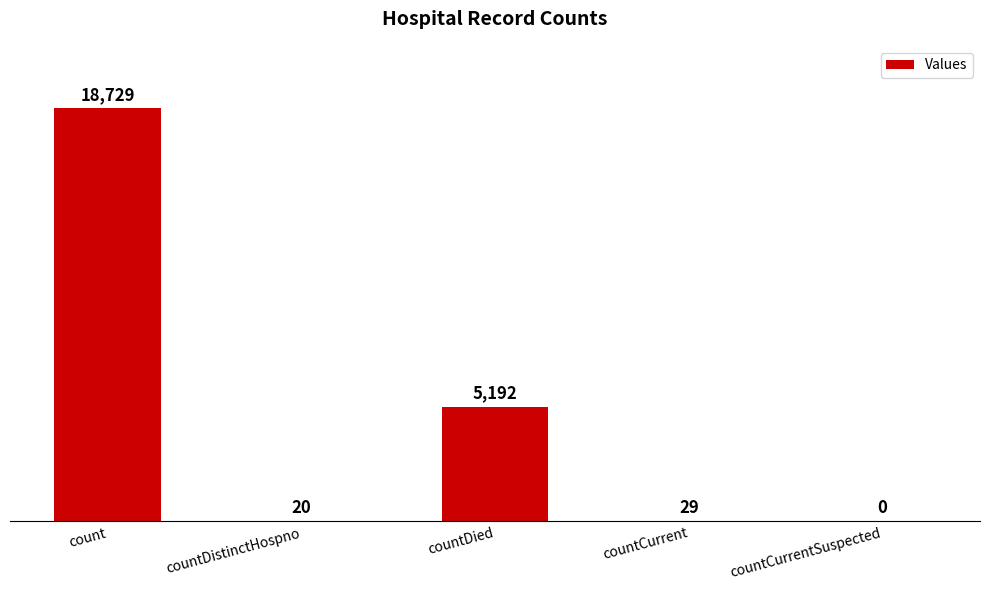

What is the sum of the values at countDistinctHospno and countCurrent?

49